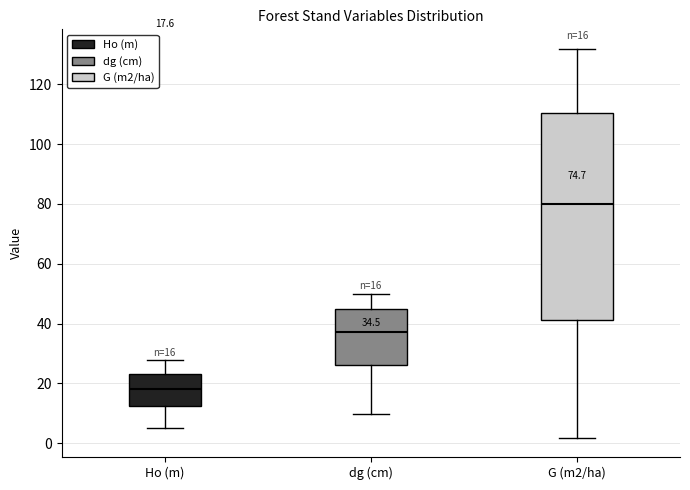

Which box has the highest median line?

G (m2/ha)